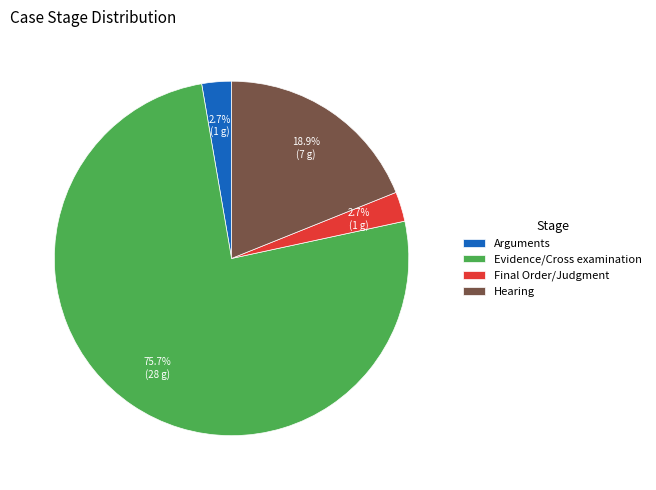

What percentage is NOT represented by Arguments?

97.3%